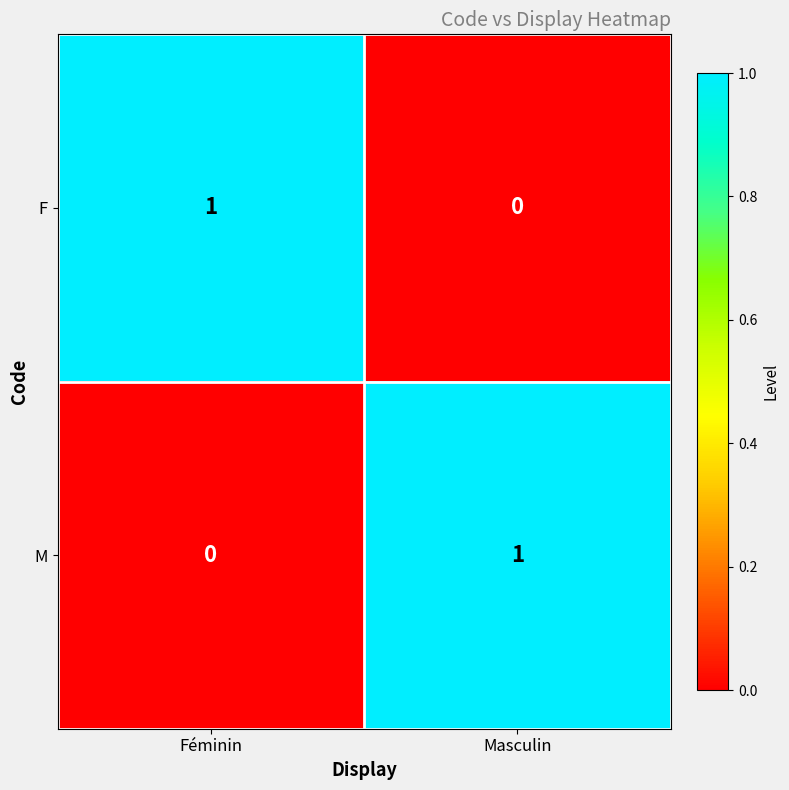

At which label does M reach its minimum?

Féminin